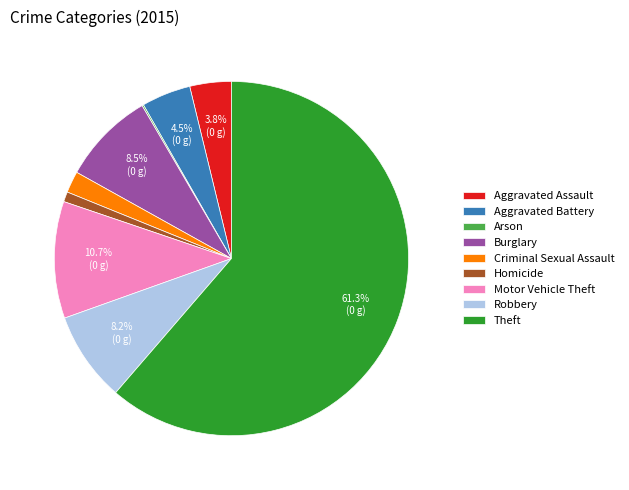

Which slice represents more than half of the pie?

Theft